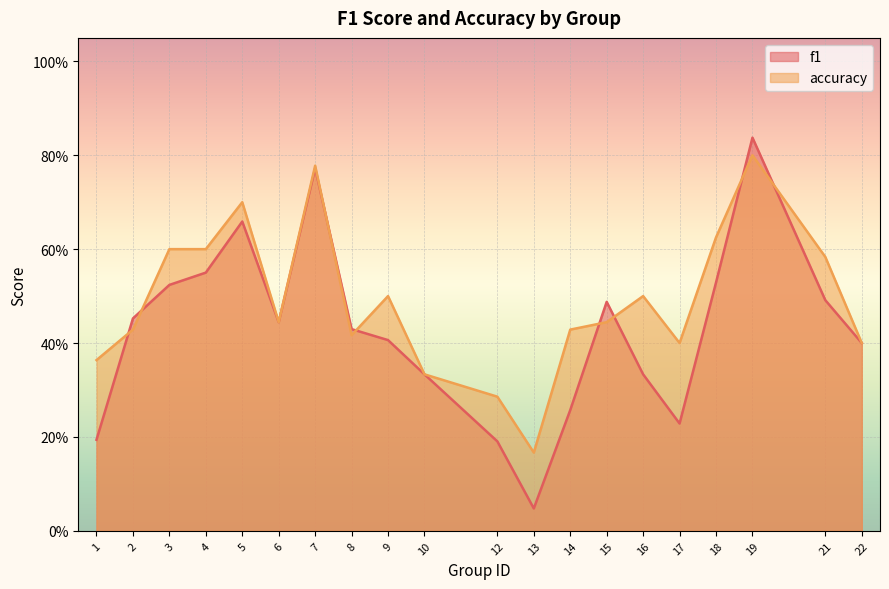

Reading left to right, list all the values displayed in this chart.

f1: 0.2	0.5	0.5	0.6	0.7	0.4	0.8	0.4	0.4	0.3	0.2	0.0	0.3	0.5	0.3	0.2	0.5	0.8	0.5	0.4
accuracy: 0.4	0.4	0.6	0.6	0.7	0.4	0.8	0.4	0.5	0.3	0.3	0.2	0.4	0.4	0.5	0.4	0.6	0.8	0.6	0.4